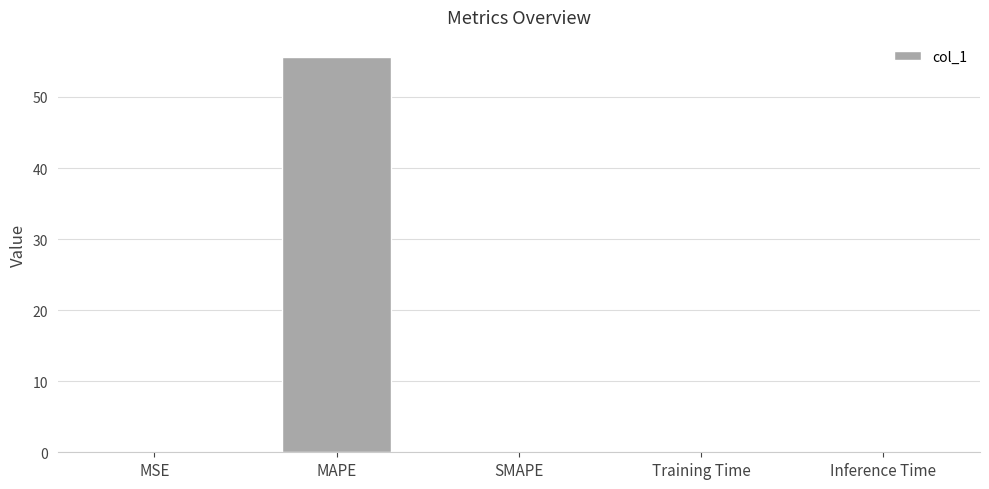

What is the maximum value shown in the chart?

55.7